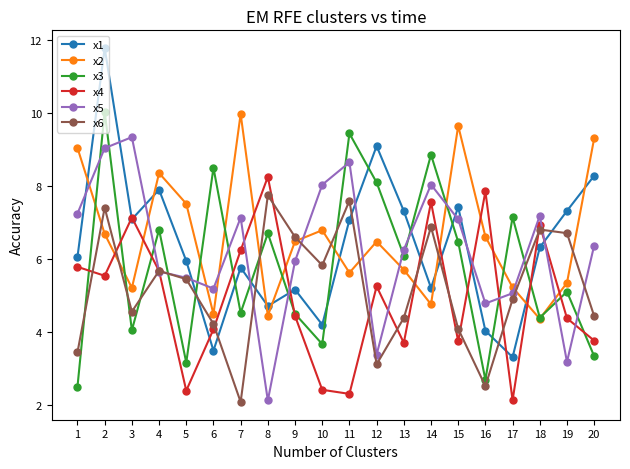

How many values in the x1 series are below 6?

9